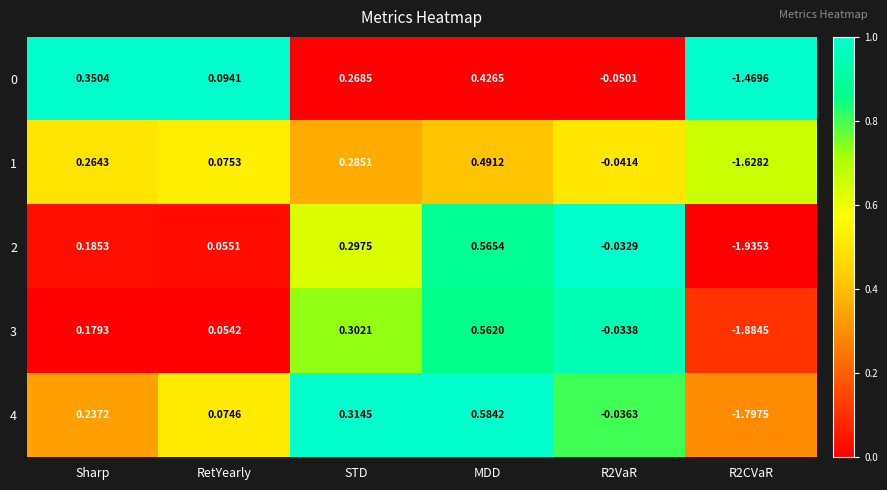

Is the value of 0 at STD greater than the value of 3 at MDD?

No